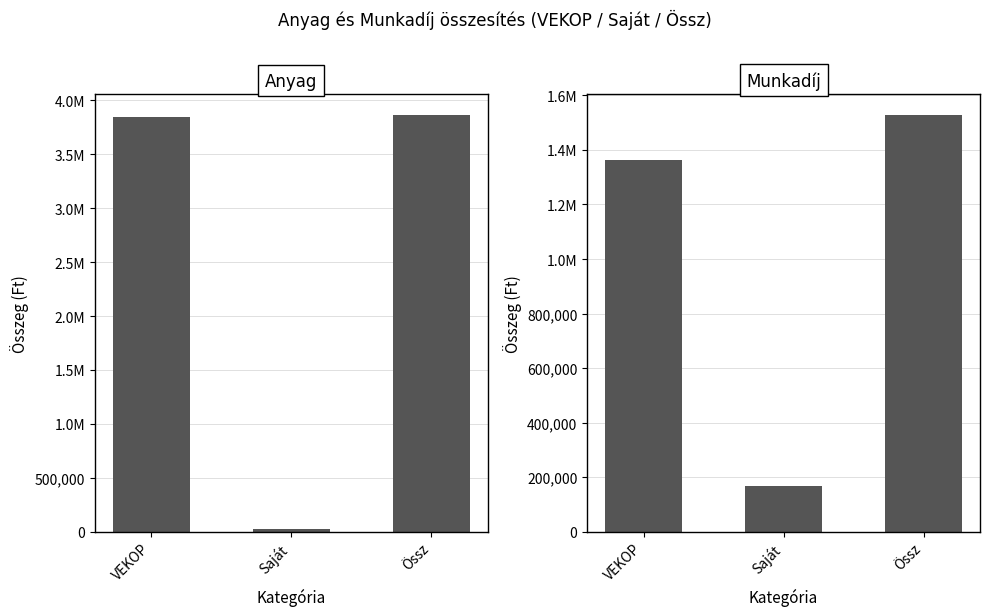

Which series has the widest spread of values?

Anyag